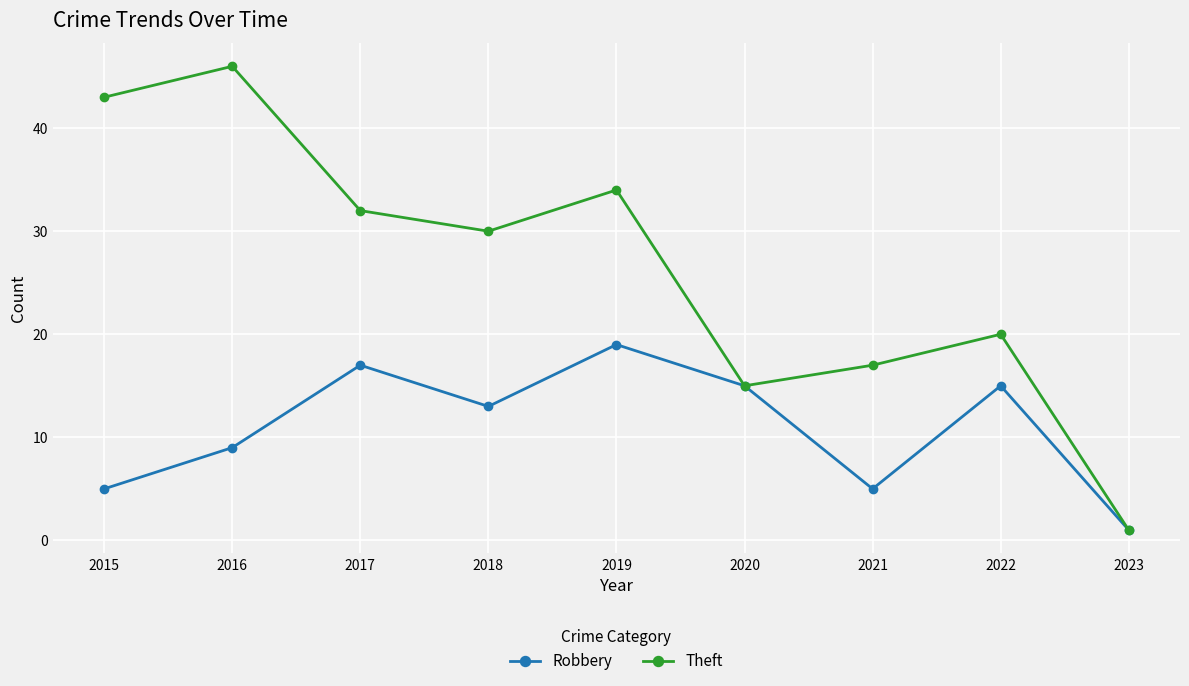

What is the minimum value for Theft?

1